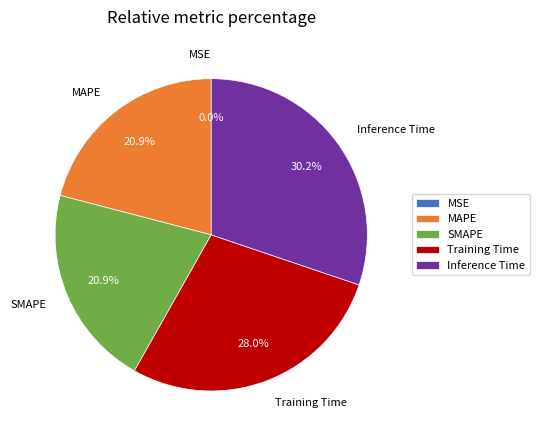

To the nearest percent, what portion does Training Time represent?

28%